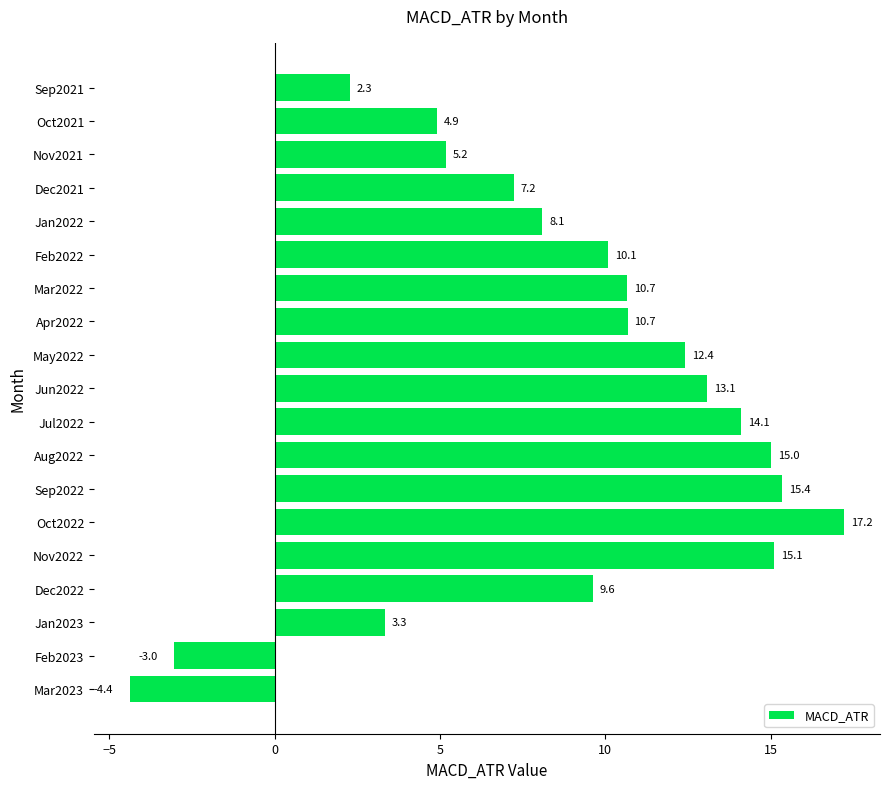

What is the difference between the second highest and minimum values?

19.7